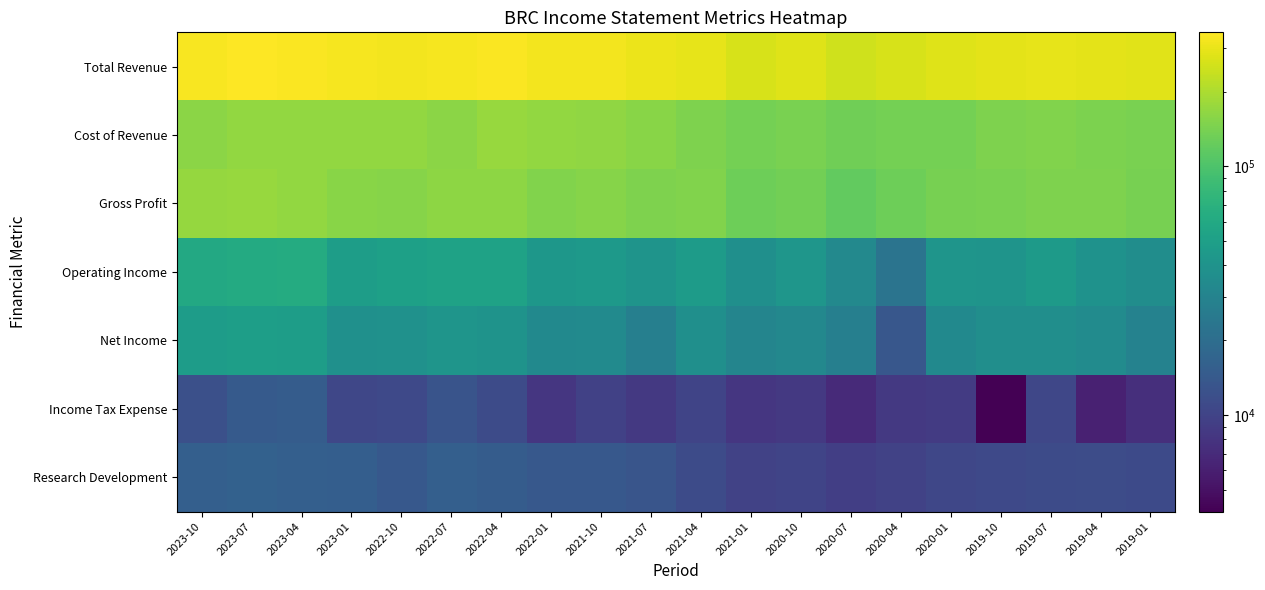

Reading left to right, list all the values displayed in this chart.

Total Revenue: 2023-10=332000	2023-07=345900	2023-04=337100	2023-01=326200	2022-10=322600	2022-07=324000	2022-04=338600	2022-01=318100	2021-10=321500	2021-07=306100	2021-04=295500	2021-01=265800	2020-10=277200	2020-07=251700	2020-04=265900	2020-01=276700	2019-10=286900	2019-07=295300	2019-04=289700	2019-01=282400
Cost of Revenue: 2023-10=160300	2023-07=170000	2023-04=167400	2023-01=169800	2022-10=167300	2022-07=160800	2022-04=174500	2022-01=168700	2021-10=166500	2021-07=158500	2021-04=146700	2021-01=136300	2020-10=141800	2020-07=133200	2020-04=136400	2020-01=137500	2019-10=145500	2019-07=148700	2019-04=144000	2019-01=142600
Gross Profit: 2023-10=171700	2023-07=175900	2023-04=169700	2023-01=156400	2022-10=155300	2022-07=163200	2022-04=164100	2022-01=149400	2021-10=155000	2021-07=147600	2021-04=148800	2021-01=129500	2020-10=135400	2020-07=118500	2020-04=129500	2020-01=139200	2019-10=141400	2019-07=146600	2019-04=145700	2019-01=139800
Operating Income: 2023-10=59700	2023-07=62000	2023-04=63000	2023-01=48700	2022-10=51400	2022-07=52900	2022-04=52900	2022-01=42900	2021-10=44400	2021-07=40800	2021-04=46700	2021-01=37400	2020-10=42200	2020-07=33200	2020-04=22600	2020-01=41300	2019-10=40800	2019-07=46200	2019-04=39600	2019-01=36000
Net Income: 2023-10=47200	2023-07=49400	2023-04=48100	2023-01=38000	2022-10=38700	2022-07=41100	2022-04=40100	2022-01=33800	2021-10=34200	2021-07=28000	2021-04=37300	2021-01=30900	2020-10=32700	2020-07=27700	2020-04=13600	2020-01=33600	2019-10=36700	2019-07=36600	2019-04=34800	2019-01=29200
Income Tax Expense: 2023-10=12200	2023-07=14400	2023-04=15000	2023-01=10500	2022-10=10900	2022-07=12900	2022-04=11200	2022-01=8200	2021-10=9700	2021-07=8600	2021-04=10200	2021-01=8200	2020-10=8600	2020-07=6900	2020-04=8500	2020-01=8800	2019-10=4100	2019-07=10500	2019-04=6200	2019-01=7500
Research Development: 2023-10=15700	2023-07=16300	2023-04=15700	2023-01=15400	2022-10=13900	2022-07=15800	2022-04=14900	2022-01=14000	2021-10=13900	2021-07=13200	2021-04=11300	2021-01=9900	2020-10=10200	2020-07=9400	2020-04=9800	2020-01=10500	2019-10=11000	2019-07=11300	2019-04=11400	2019-01=11100